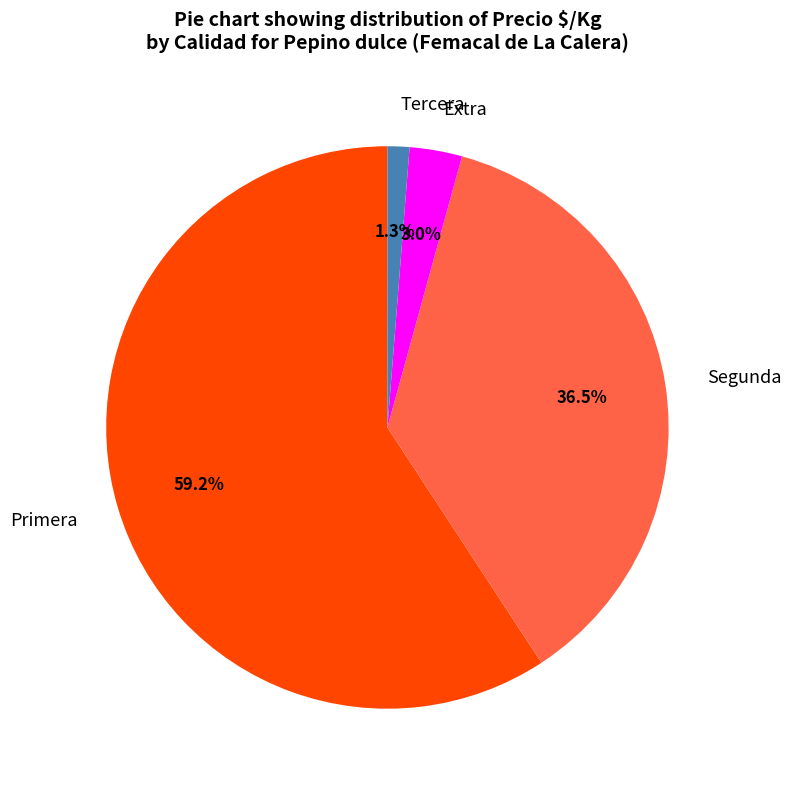

Does any single category account for the majority?

Yes